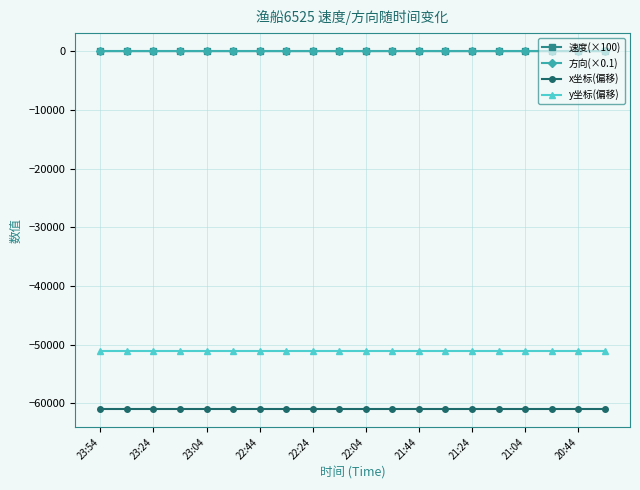

What is the minimum value shown in the chart?

-61031.9